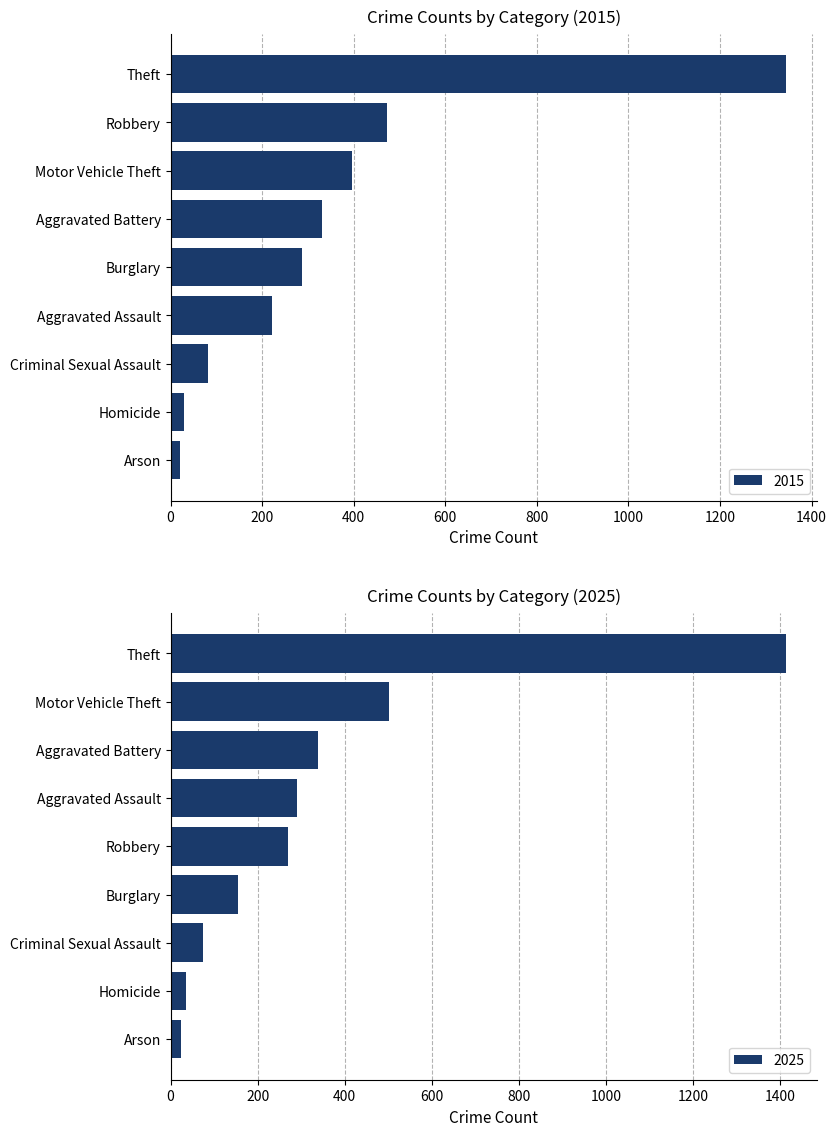

What is the average value of the 2015 series?

354